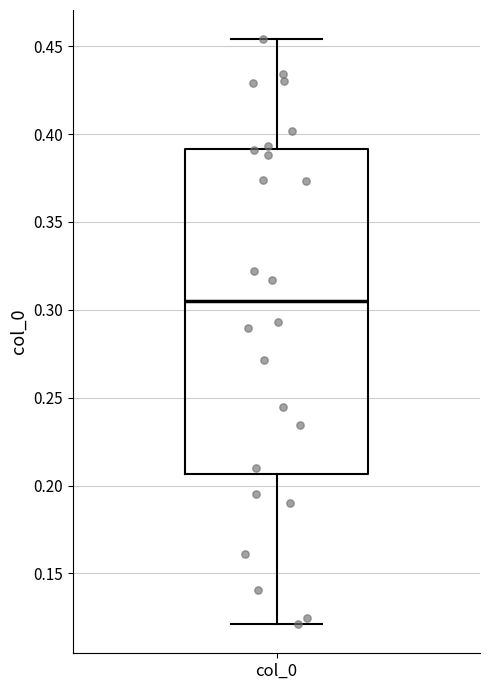

Read this box plot against the y-axis: the position of the median line, the range covered by the box, and the ends of both whiskers. The values are not printed on the chart, so give them approximately, as read against the axis.

median 0.305, box 0.205 to 0.390, whiskers 0.120 to 0.455